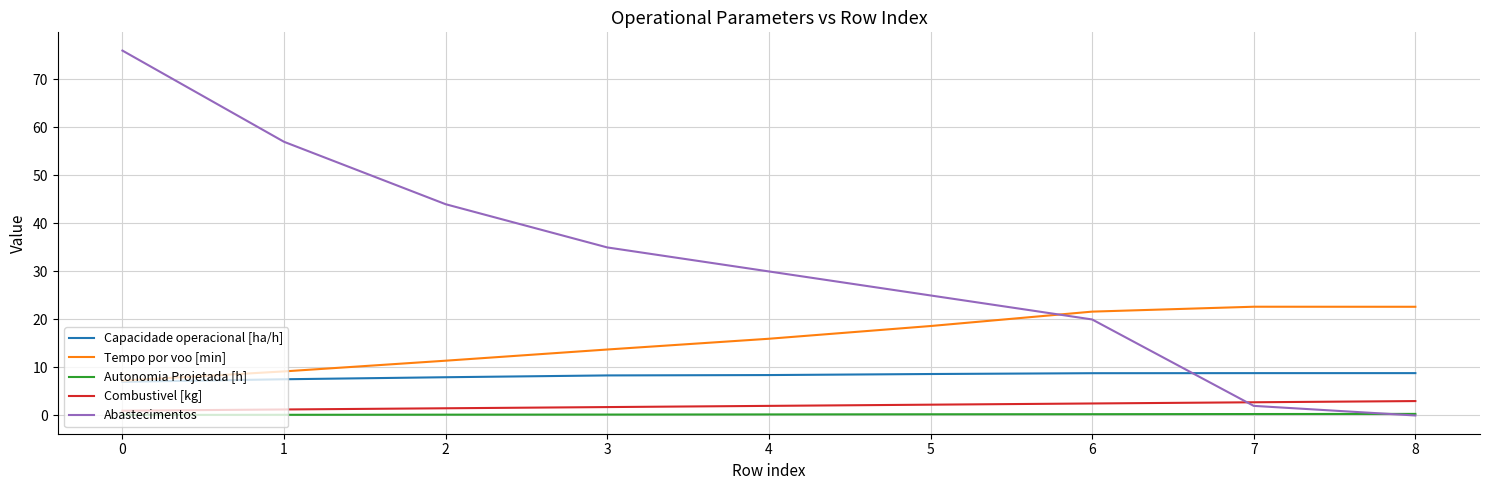

Which series ends up on top after the final intersection of Abastecimentos and Capacidade operacional [ha/h]?

Capacidade operacional [ha/h]